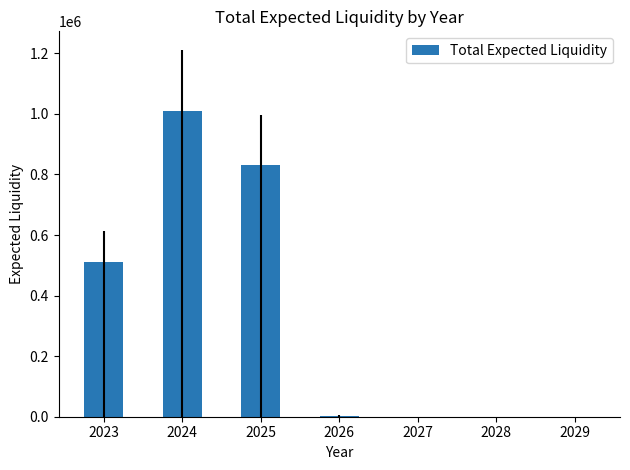

What is the sum of all values?

2353140